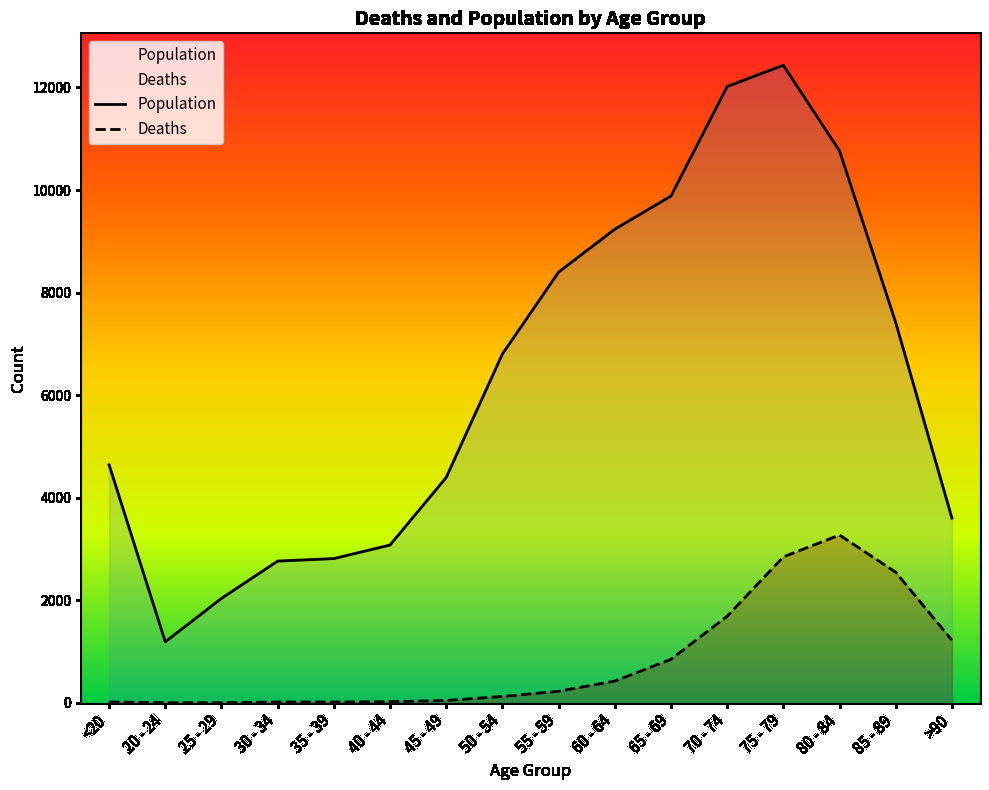

Rank the series by their average value, from lowest to highest.

Deaths, Population